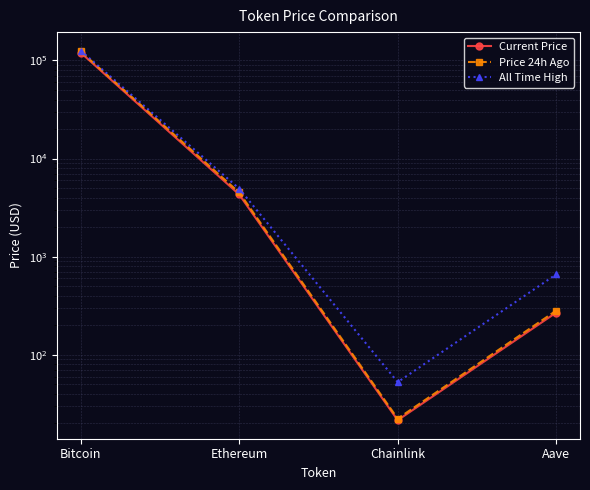

What is the spread (max minus min) of values at Aave?

392.0